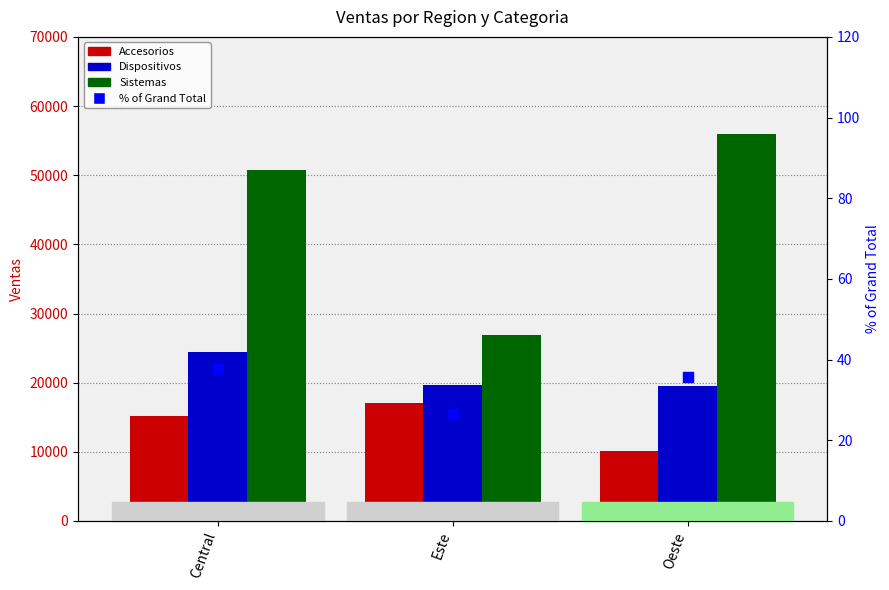

At how many categories does at least one series exceed 52142?

1